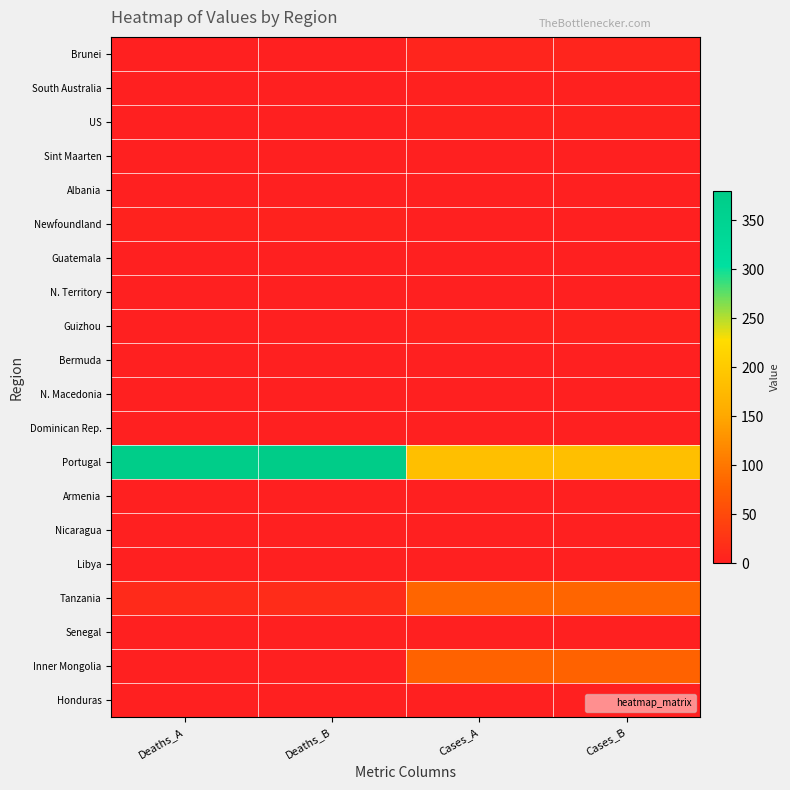

Which series has the widest spread of values?

Portugal